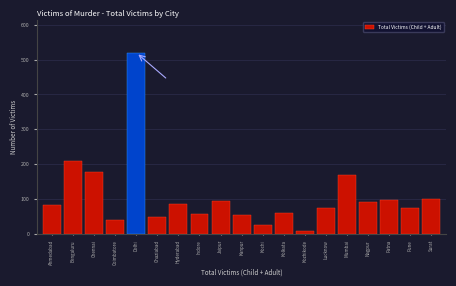

What is the ratio of the value at Jaipur to the value at Ghaziabad?

2.0